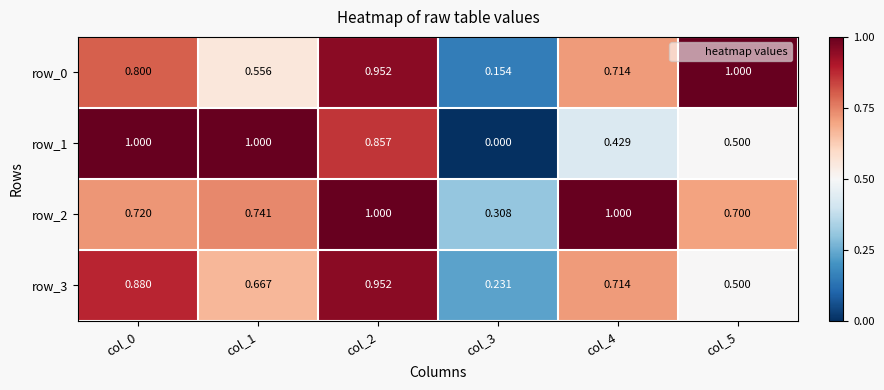

Which series has the widest spread of values?

row_1